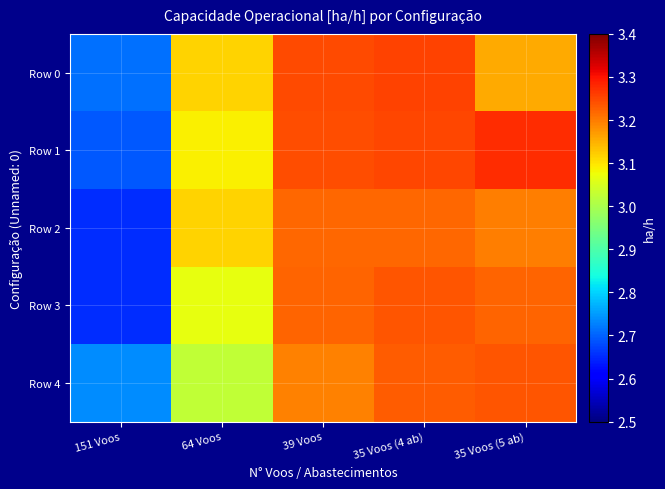

How many distinct data groups are displayed?

5